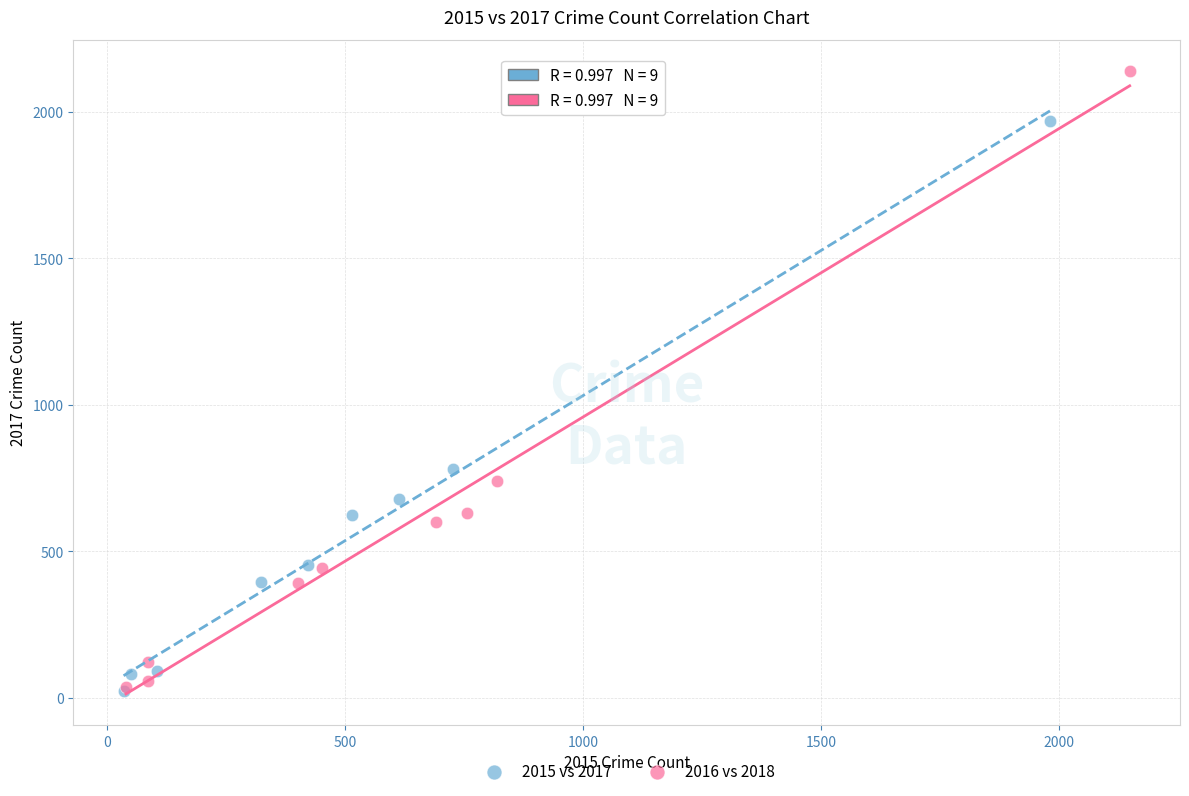

What are all the series names shown in the legend?

2015 vs 2017, 2016 vs 2018